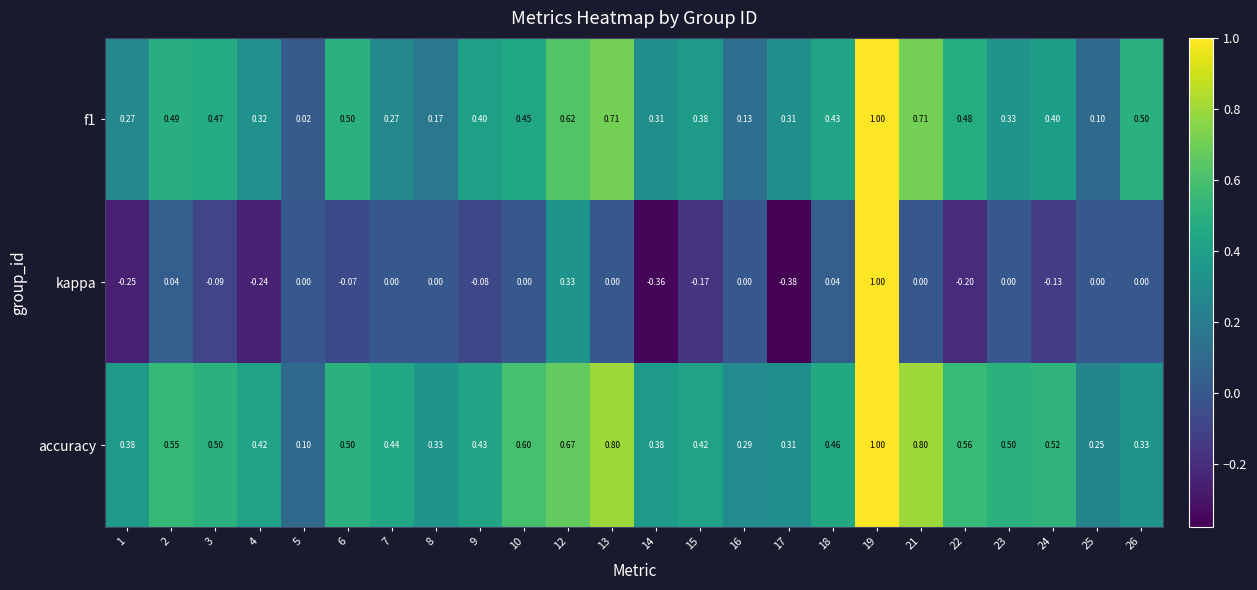

Which series has the largest range (max minus min)?

kappa